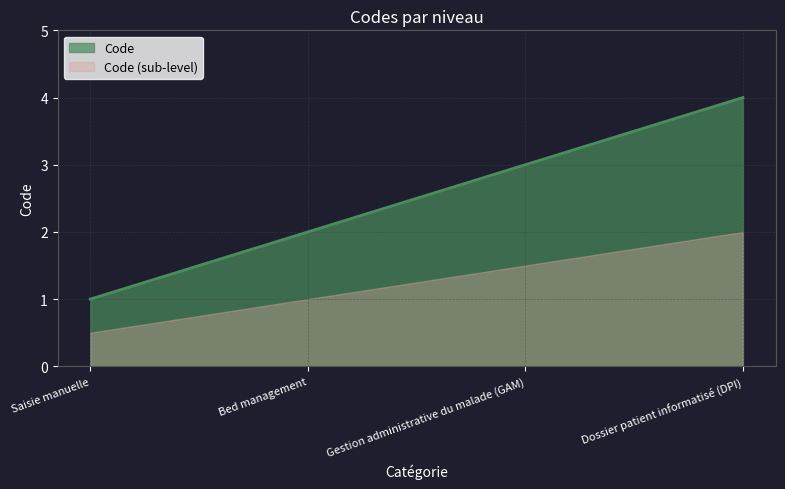

True or false: there are more than 0 points higher than both neighbors.

False